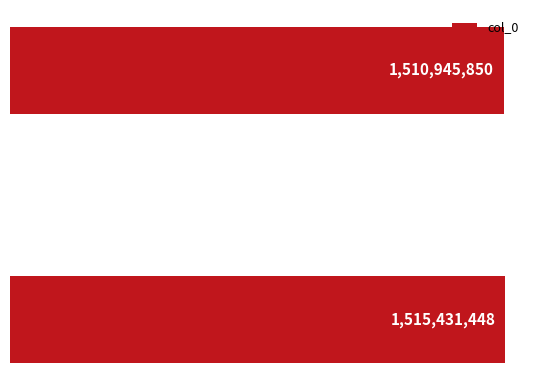

Reading top to bottom, list all the values displayed in this chart.

1510945850	1515431448